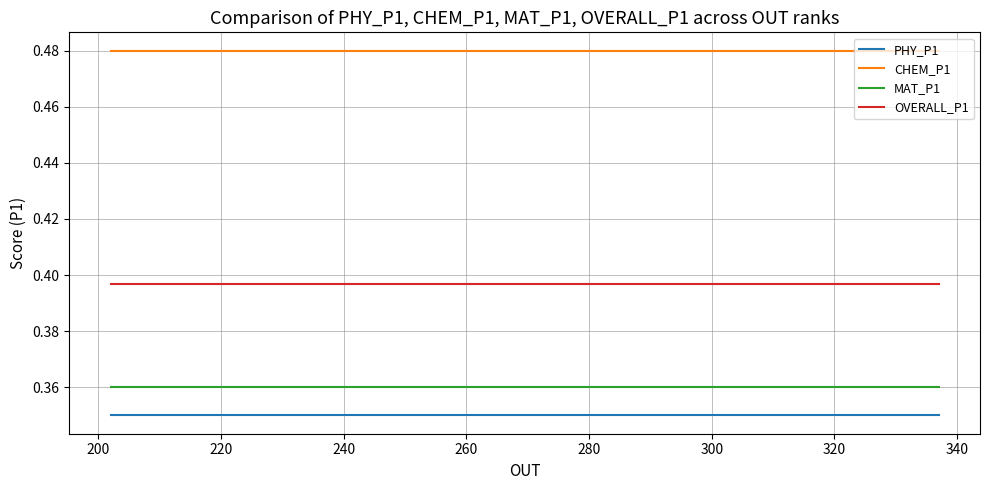

What are all the series names shown in the legend?

PHY_P1, CHEM_P1, MAT_P1, OVERALL_P1